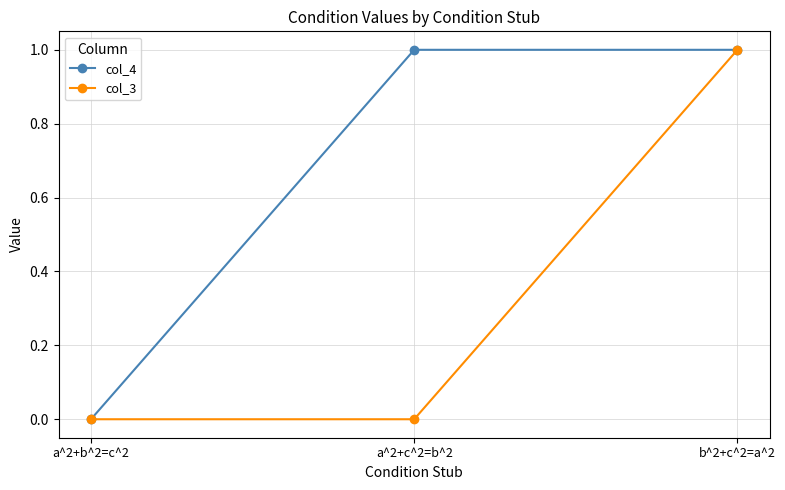

How many col_4 values are between 0 and 1?

3